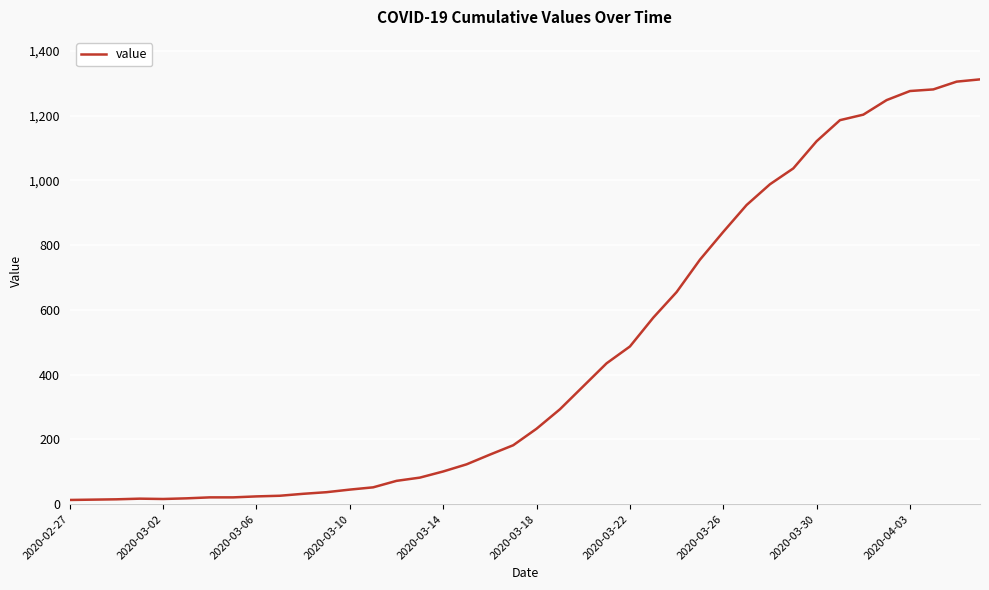

What is the difference between the maximum and minimum values?

1299